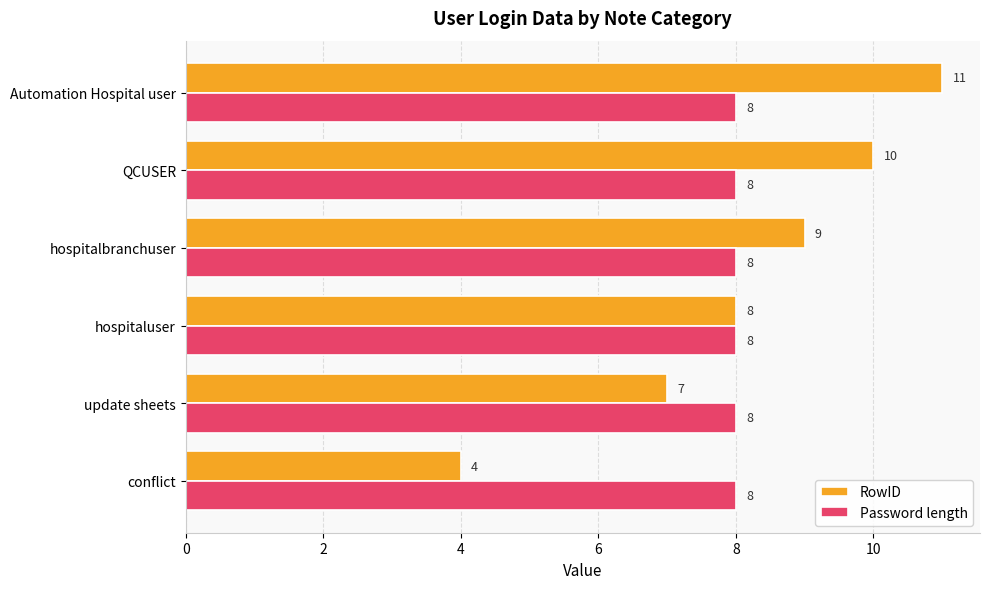

What are all the series names shown in the legend?

RowID, Password length